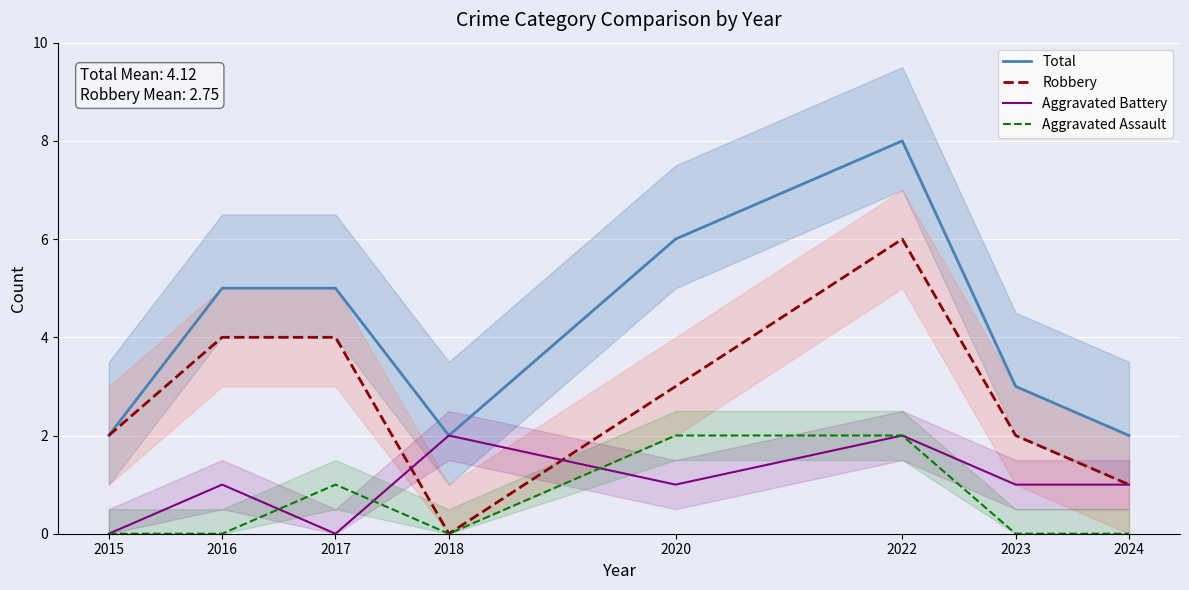

What is the sum of all Aggravated Battery values?

8